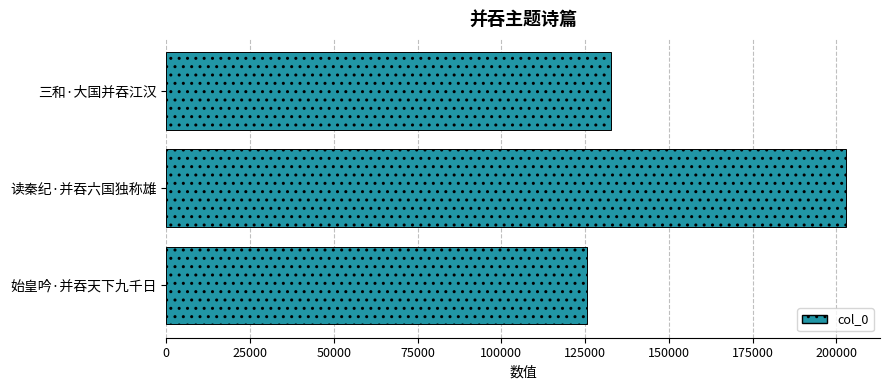

Which category has the highest value across all series?

读秦纪·并吞六国独称雄